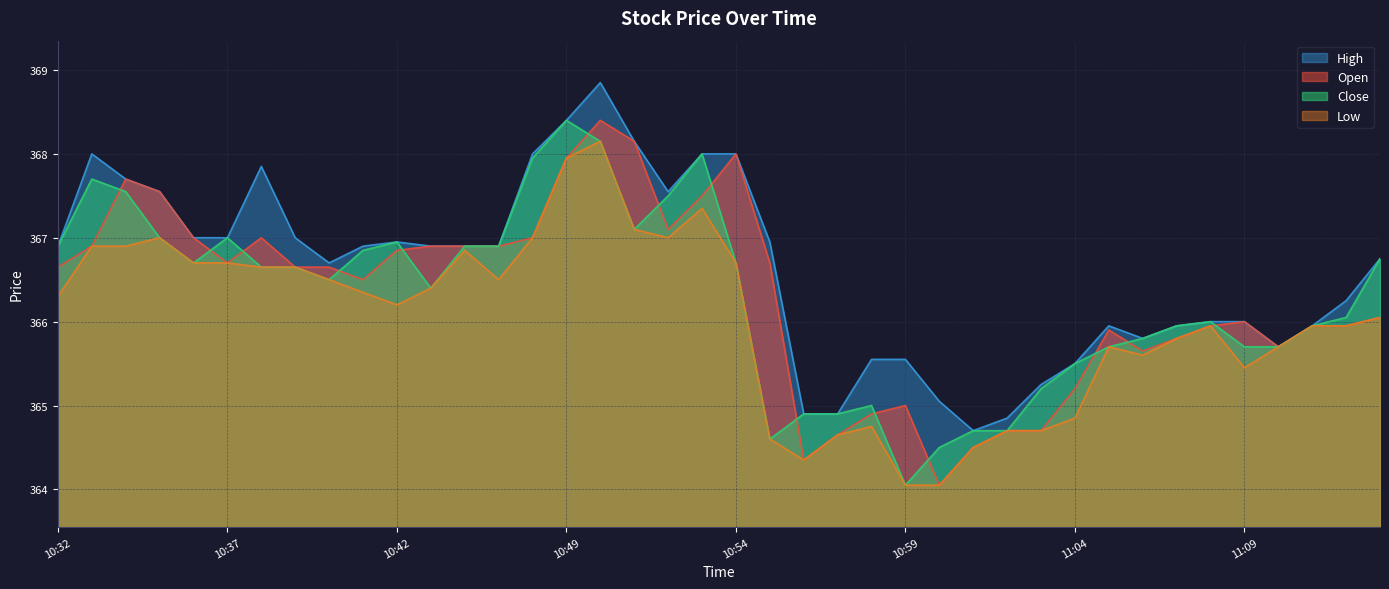

At which label does Open reach its minimum?

11:00